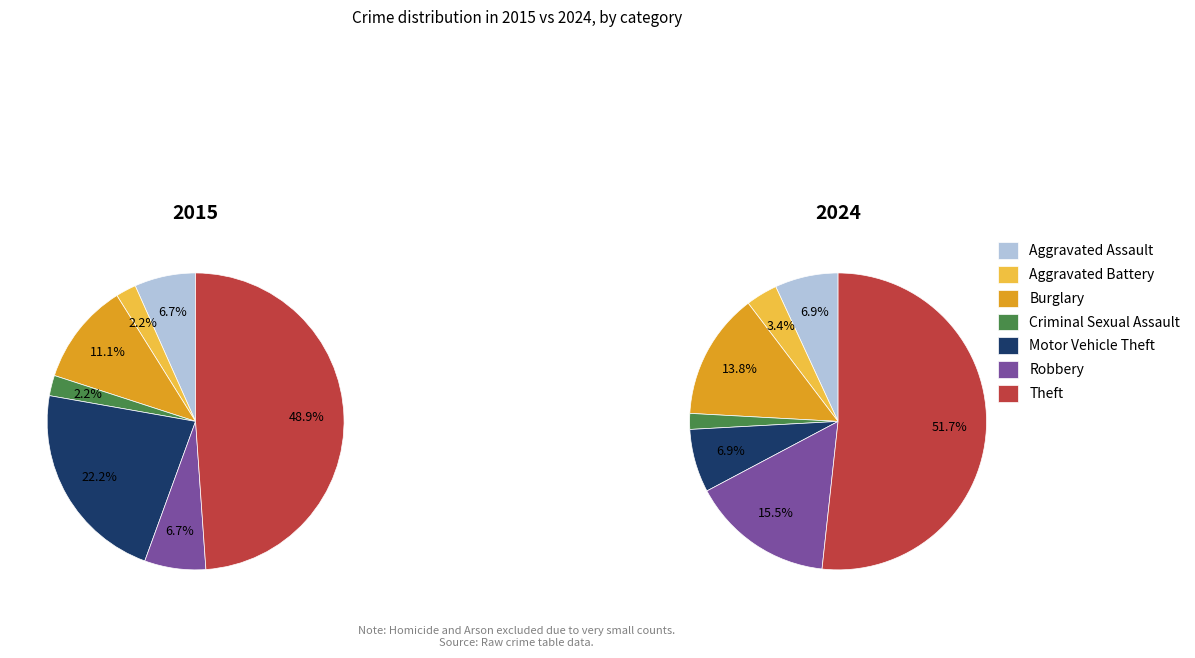

Count the number of slices in the pie.

7